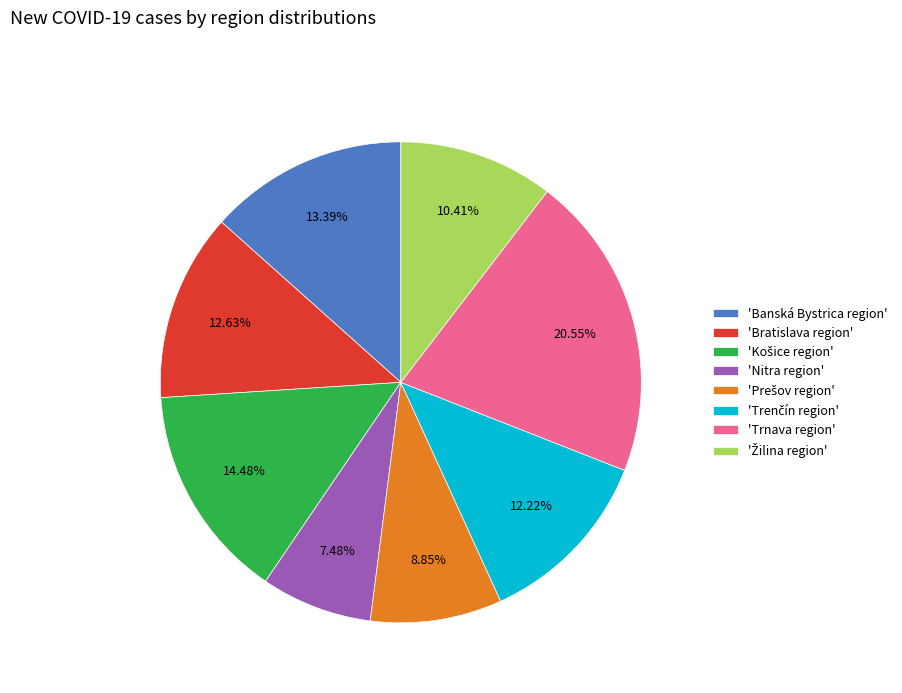

Is there any slice that represents more than half of the pie?

No